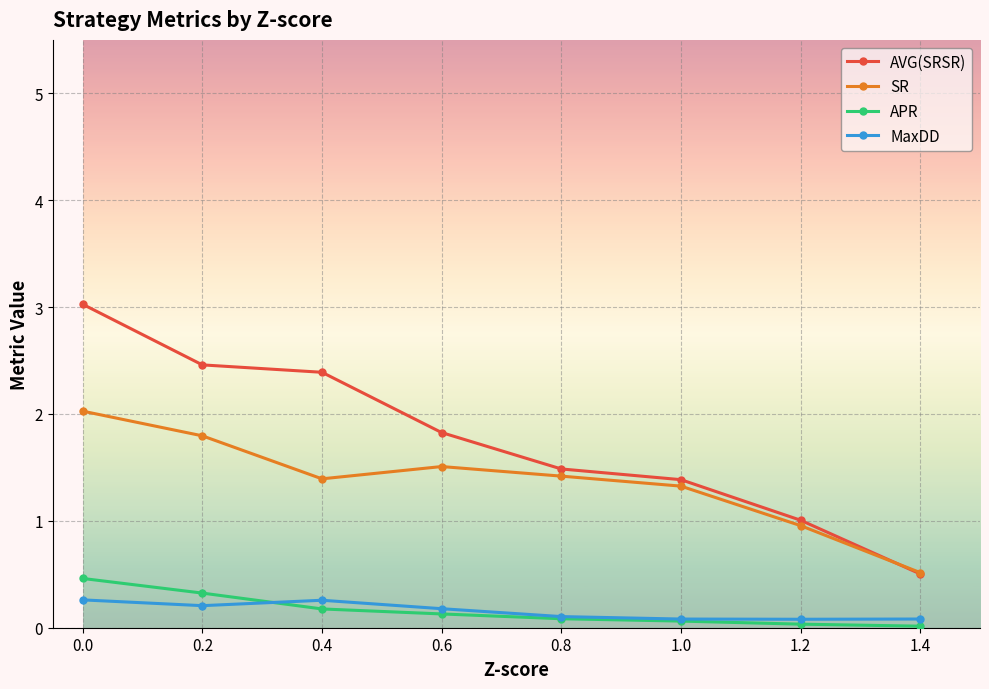

How many values in the SR series are below 1?

2